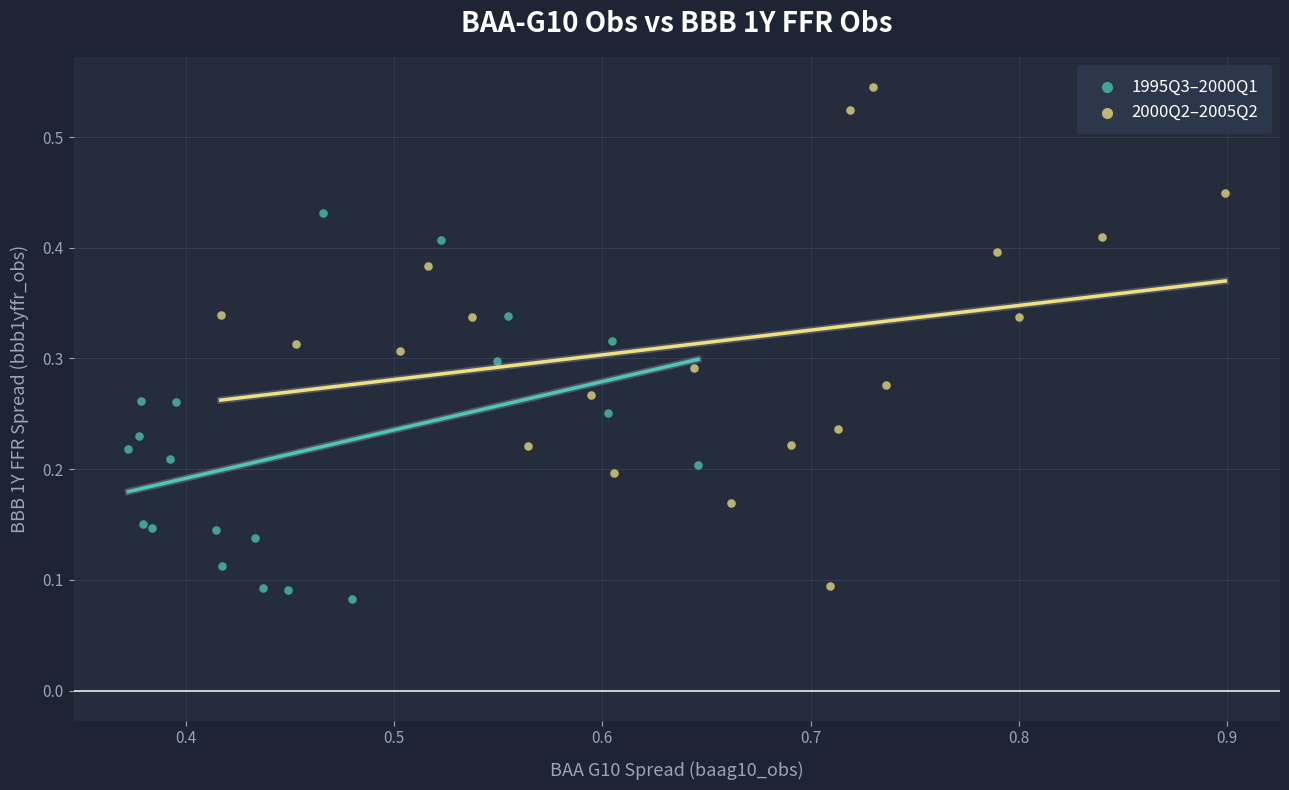

Which series reaches the maximum Y coordinate?

2000Q2–2005Q2